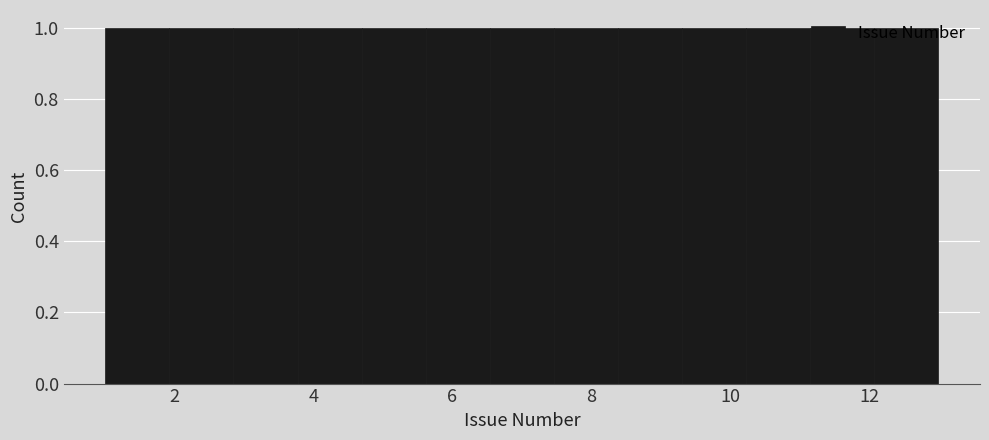

What is the height of the bar covering 9.4 to 10.2 on the x-axis? Neither the bar edges nor the heights are printed on the chart, so give them approximately, as read against the axes.

1